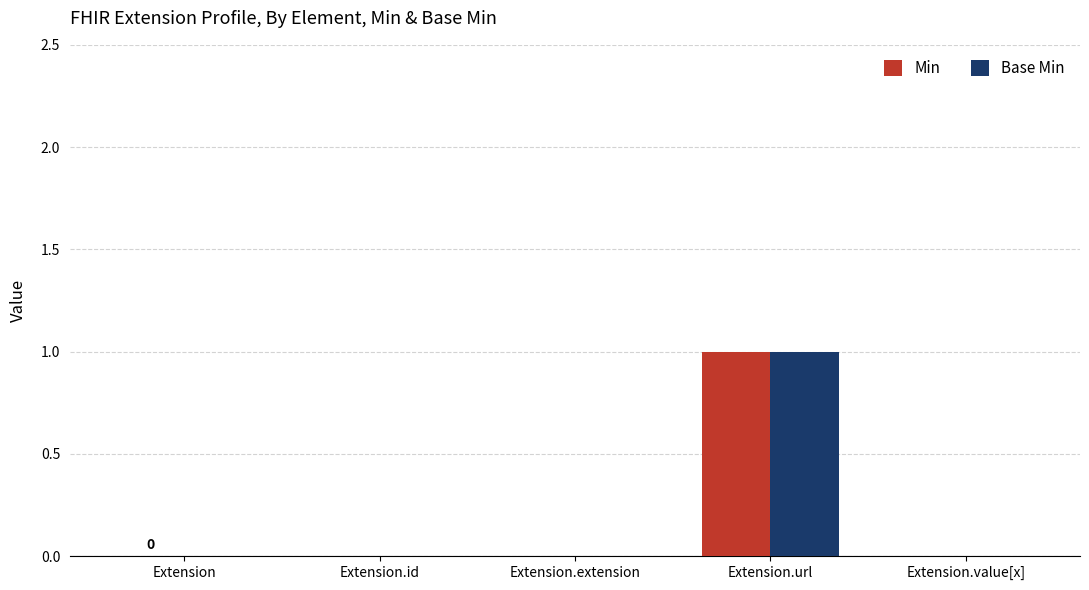

At which category does the chart reach its peak across all series?

Extension.url